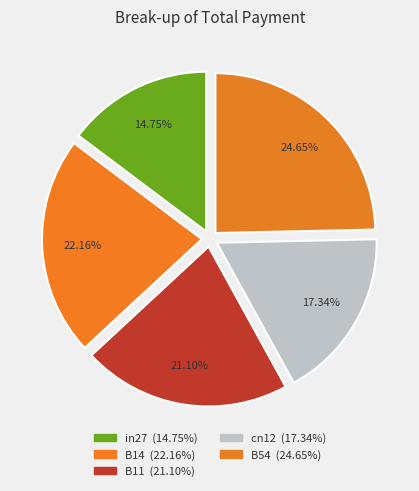

How many slices are in this pie chart?

5